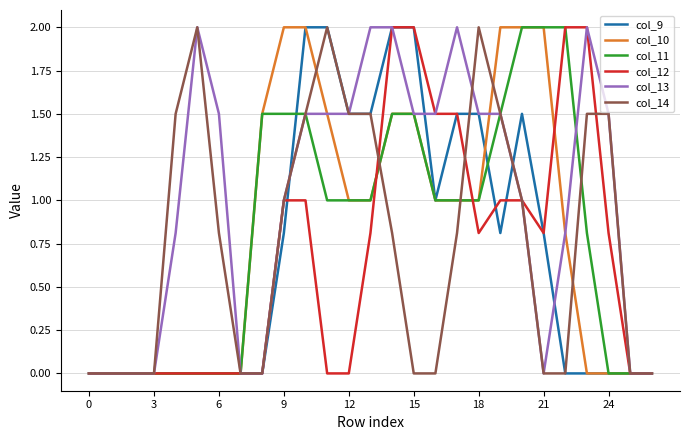

Which series has the largest total across all categories?

col_13